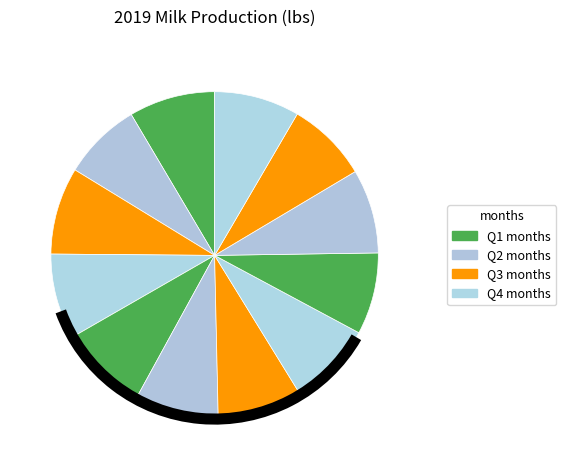

How many slices are in this pie chart?

12